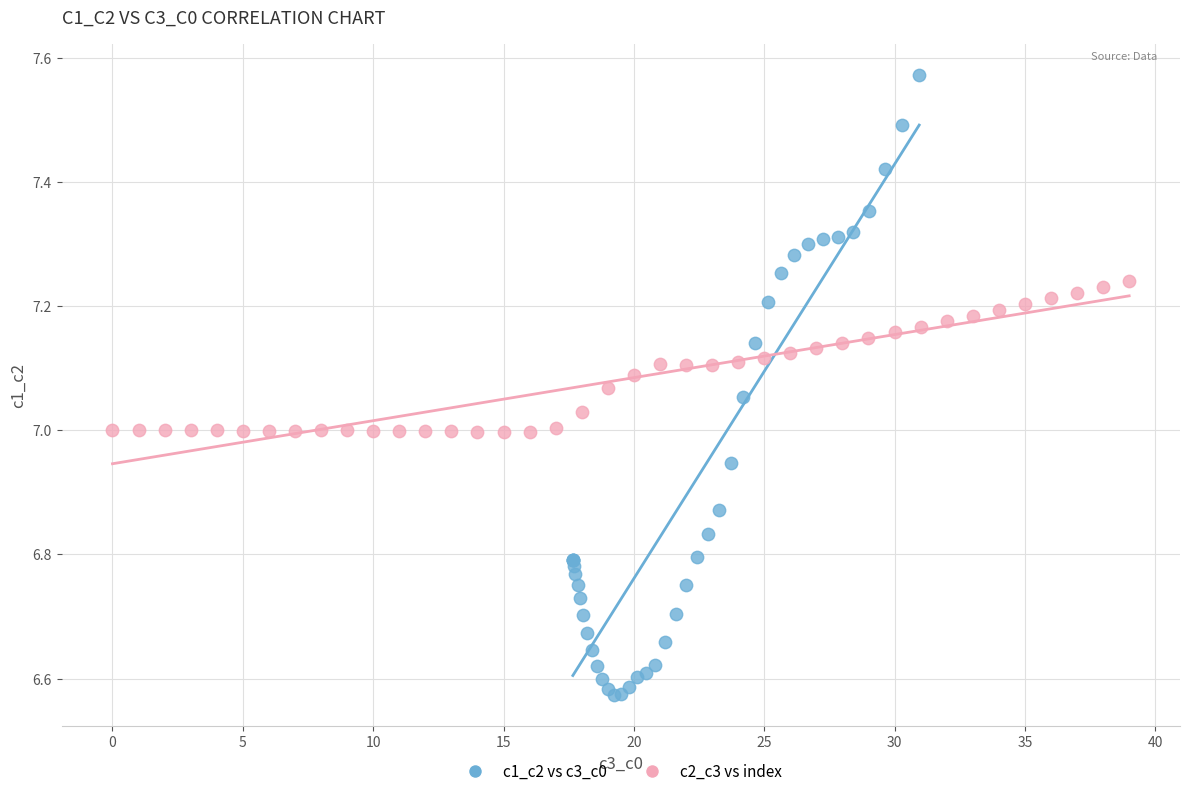

Which series reaches the minimum Y coordinate?

c1_c2 vs c3_c0